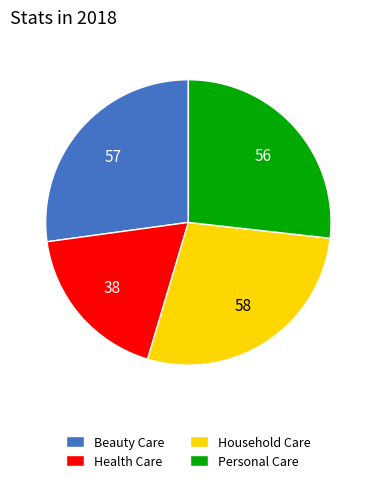

Approximately how many times larger is the value at Household Care compared to Health Care?

1.5